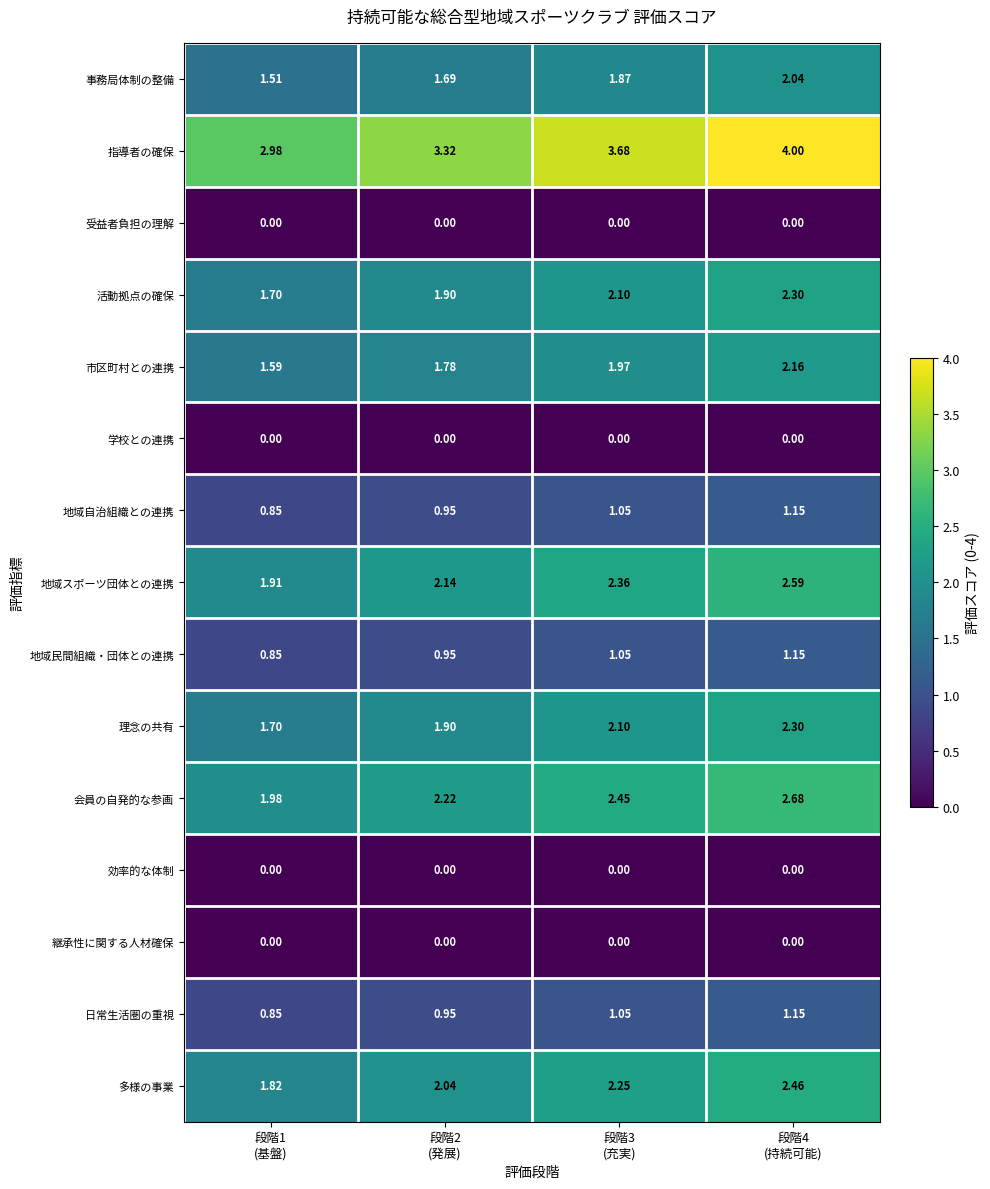

Which series has the largest total across all categories?

指導者の確保